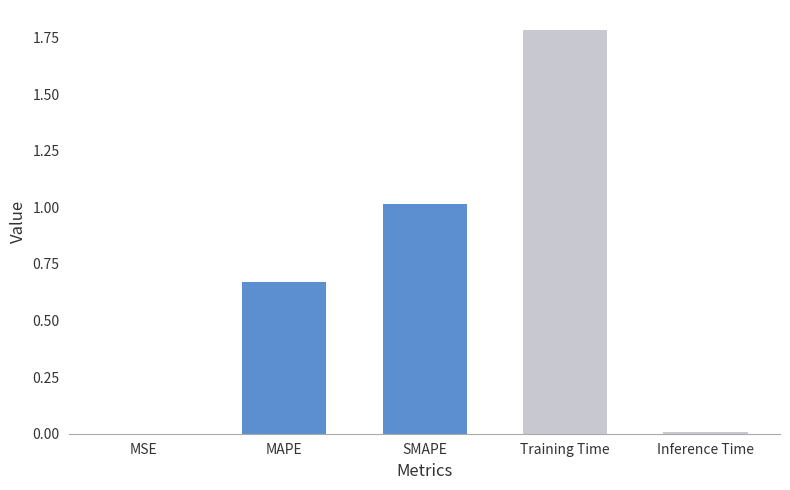

What is the maximum value shown in the chart?

1.8